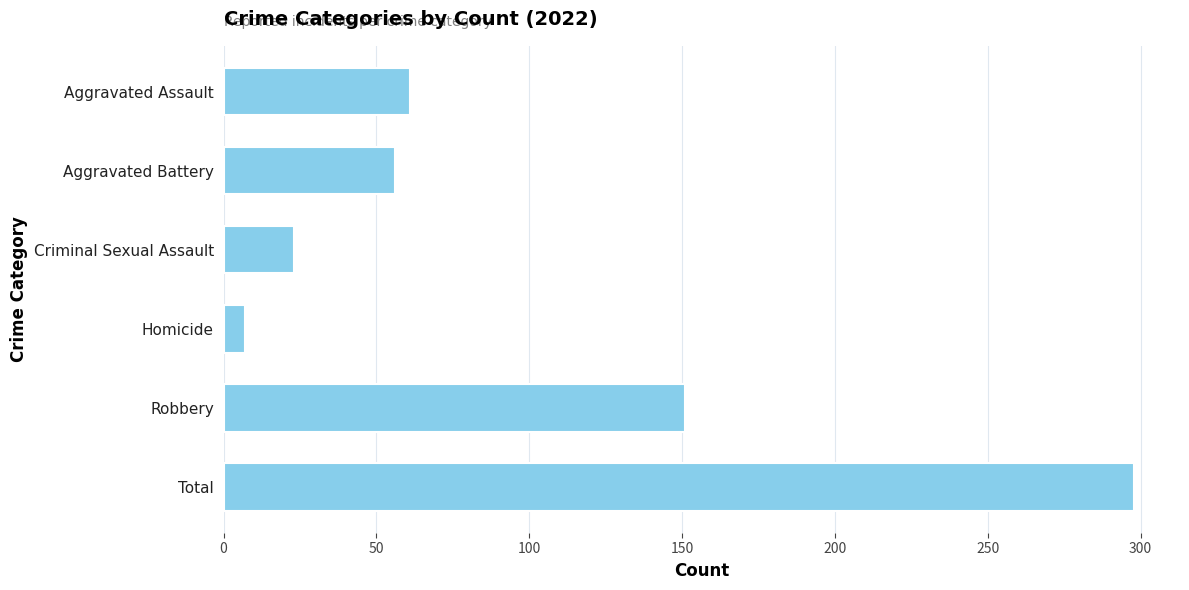

What is the label of the 1st bar from the bottom?

Total